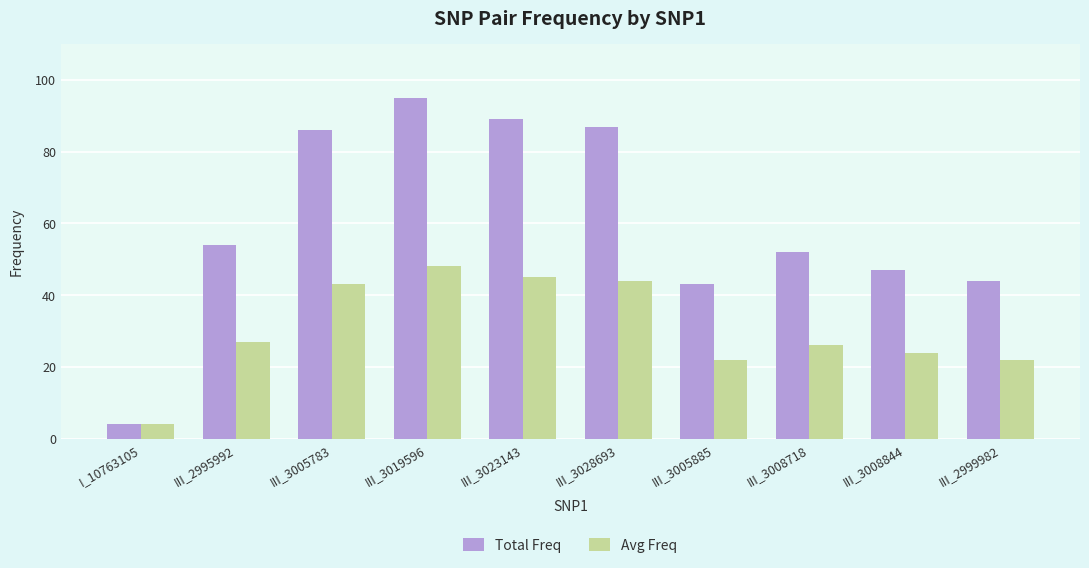

What position from the left is III_3023143?

5